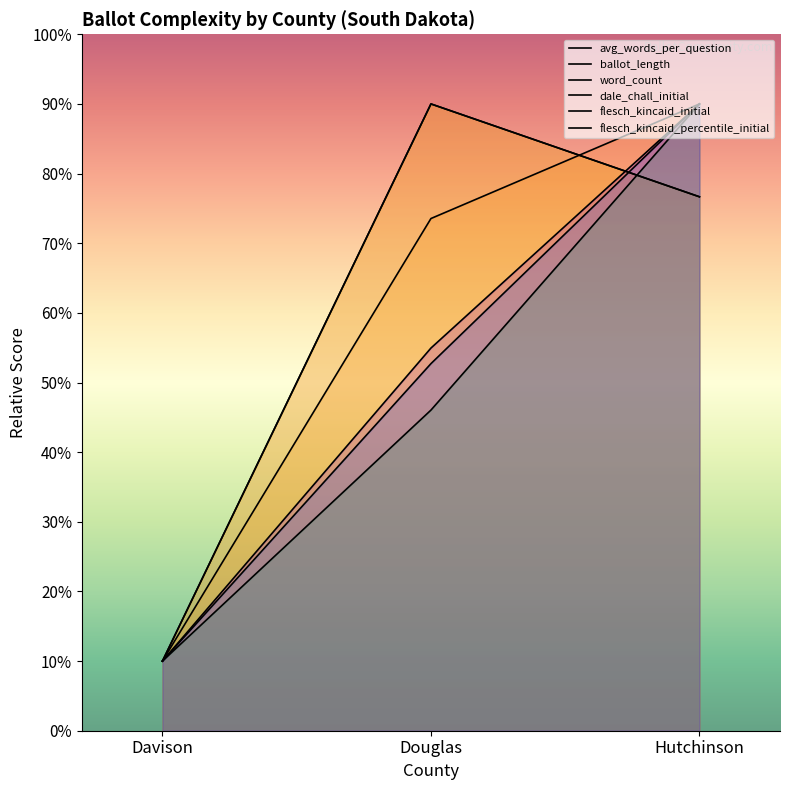

What is the greatest value displayed?

90.0